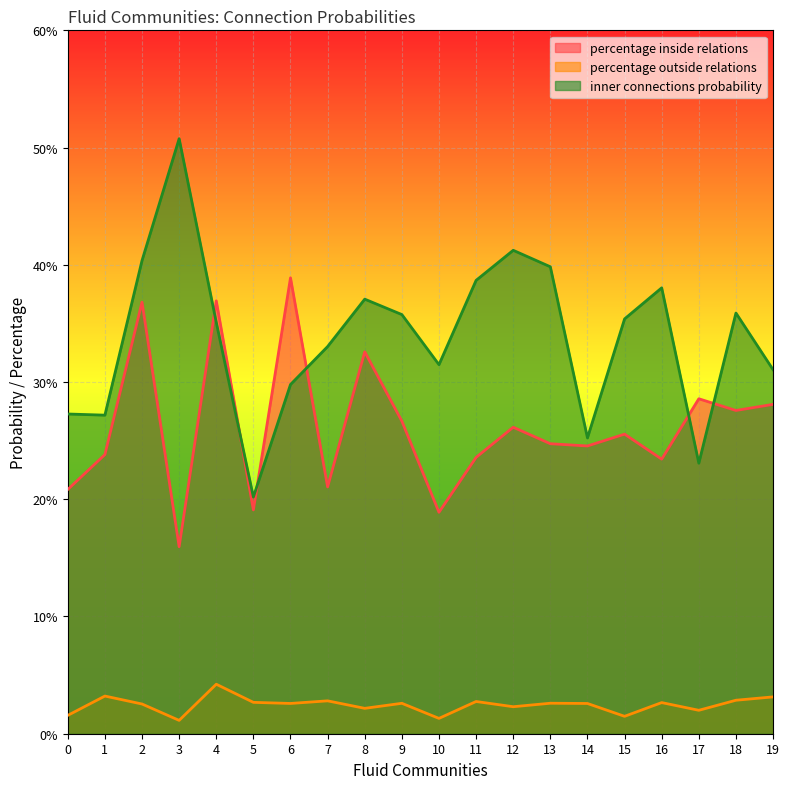

How many lines are shown in the chart?

3